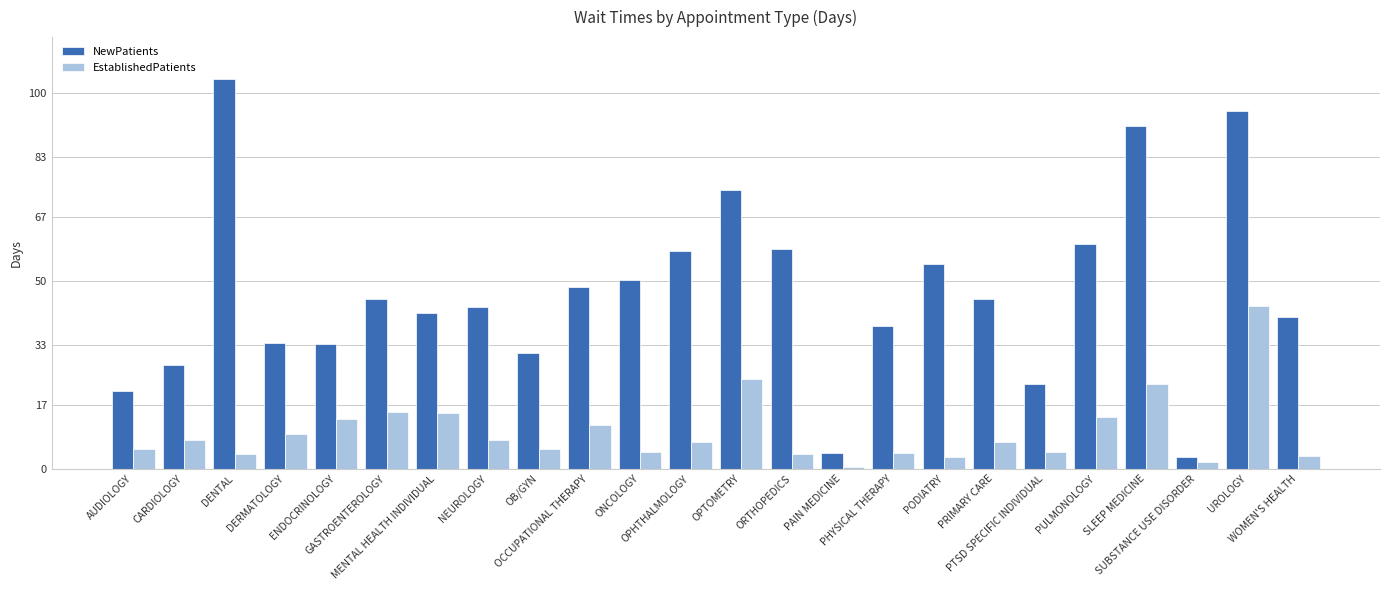

List the series in order of their overall mean, highest first.

NewPatients, EstablishedPatients